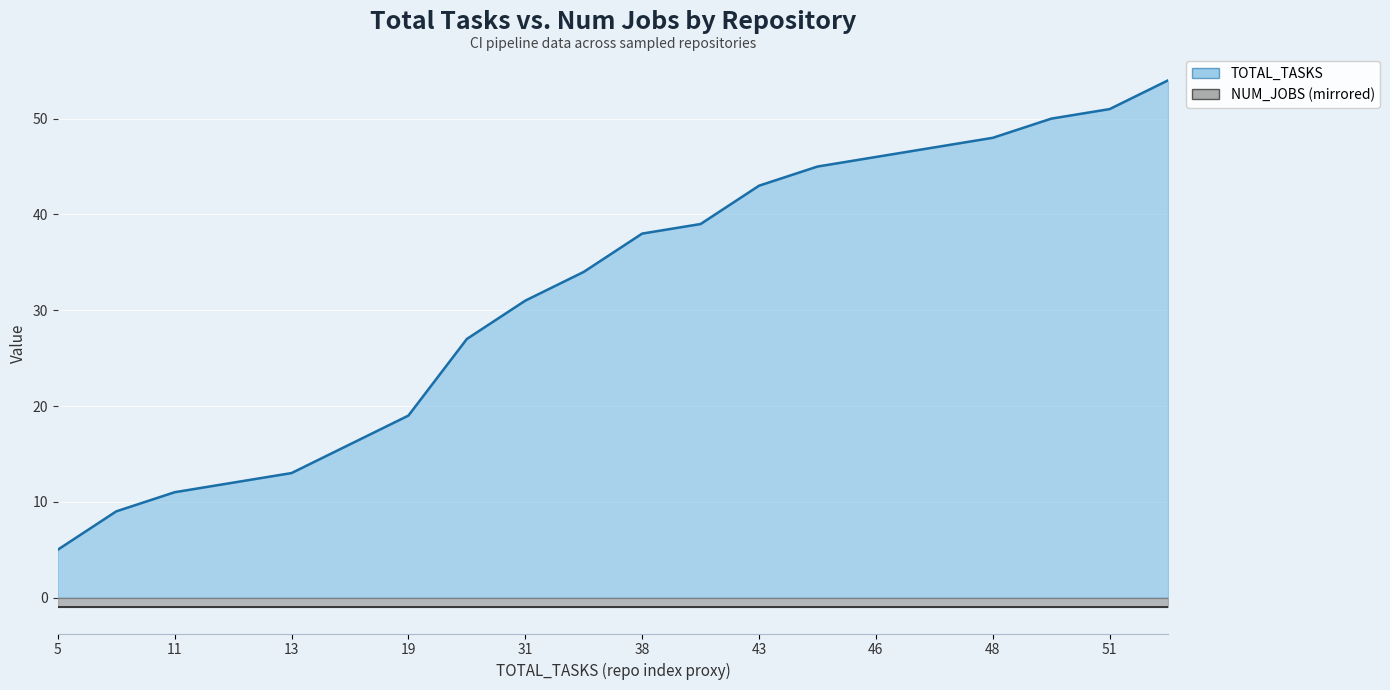

How many lines are shown in the chart?

2